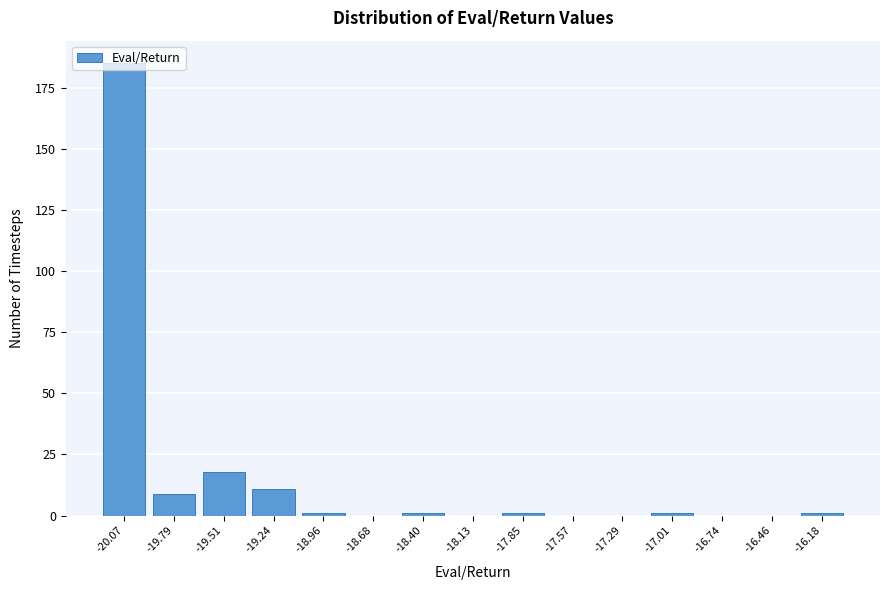

Reading left to right, list every bar in this chart as the range it spans on the x-axis followed by its height. Neither the bar edges nor the heights are printed on the chart, so give them approximately, as read against the axes.

-20.20 to -19.95: 185
-19.95 to -19.65: 10
-19.65 to -19.35: 20
-19.35 to -19.10: 10
-19.10 to -18.80: under 5
-18.80 to -18.55: 0
-18.55 to -18.25: under 5
-18.25 to -18.00: 0
-18.00 to -17.70: under 5
-17.70 to -17.45: 0
-17.45 to -17.15: 0
-17.15 to -16.85: under 5
-16.85 to -16.60: 0
-16.60 to -16.30: 0
-16.30 to -16.05: under 5